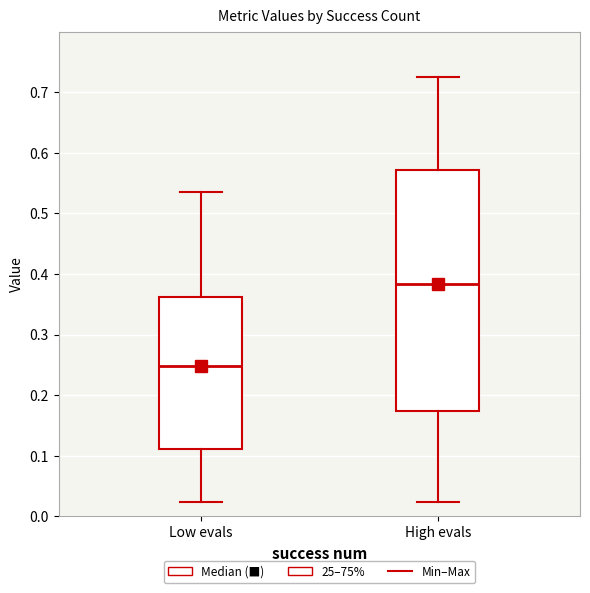

Reading left to right, transcribe this box plot: for each box, give where its median line is, the range the box spans, and where its two whiskers end, as read against the y-axis. The values are not printed on the chart, so give them approximately, as read against the axis.

Low evals: median 0.25, box 0.11 to 0.36, whiskers 0.02 to 0.53
High evals: median 0.38, box 0.17 to 0.57, whiskers 0.02 to 0.73